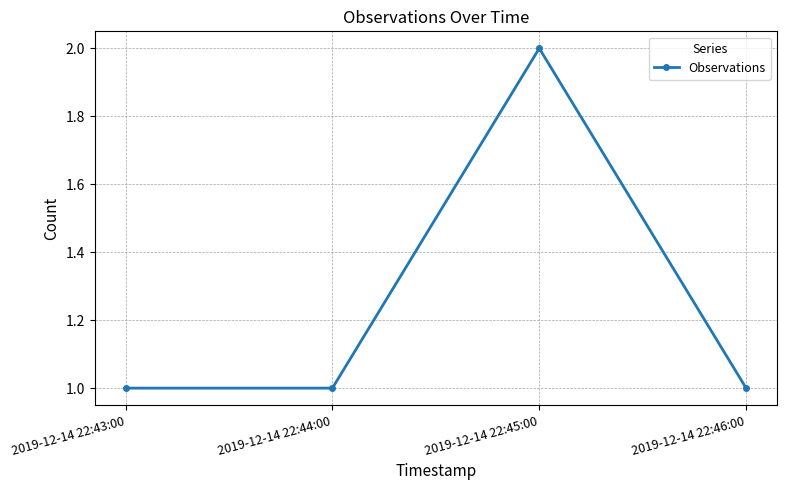

What is the change in value from 2019-12-14 22:44:00 to 2019-12-14 22:45:00?

+1